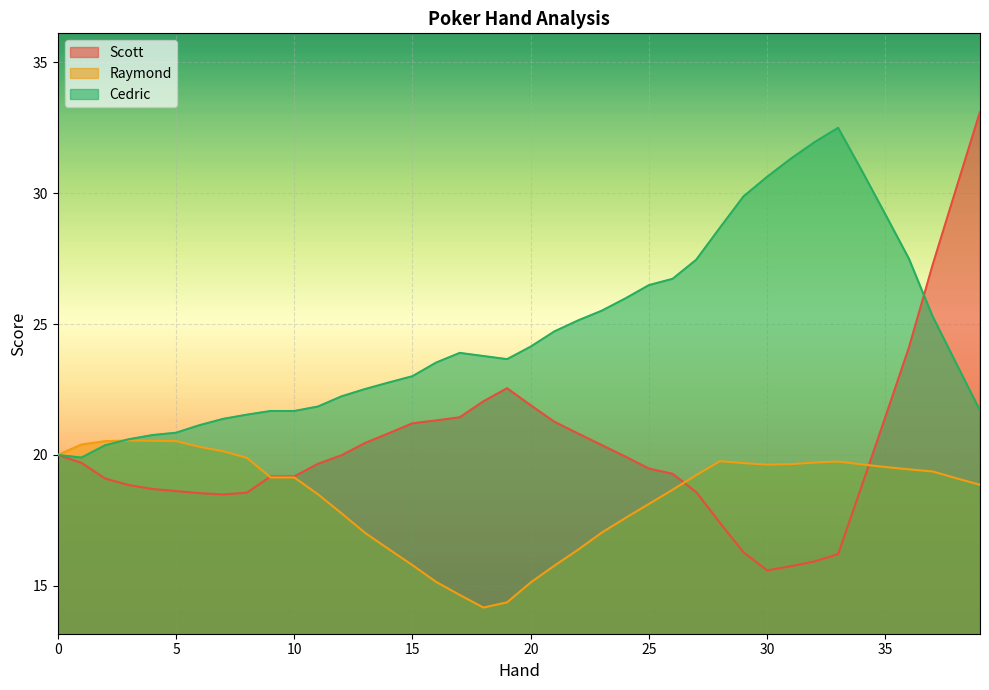

Which series ends up on top after the final intersection of Cedric and Raymond?

Cedric